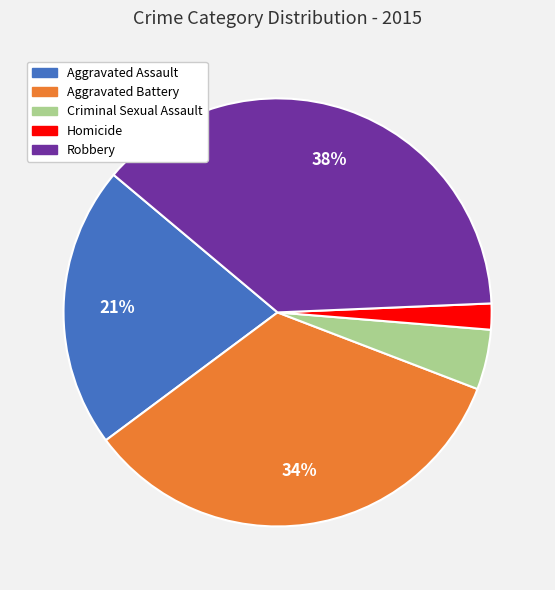

Do Criminal Sexual Assault and Aggravated Assault together represent more than half of the pie?

No